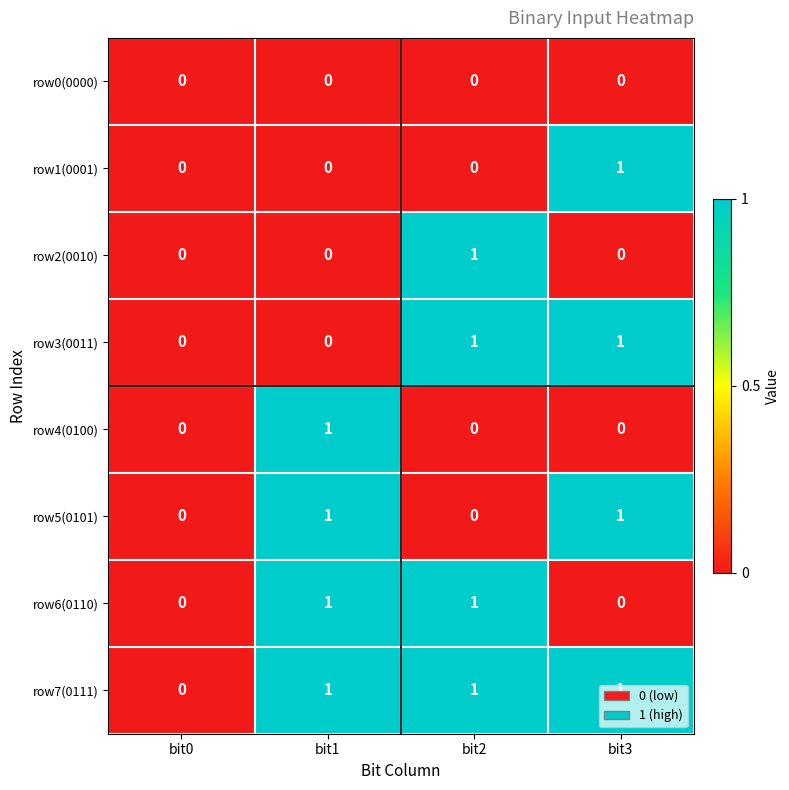

True or false: row2(0010) has a value of 0 at bit0.

True